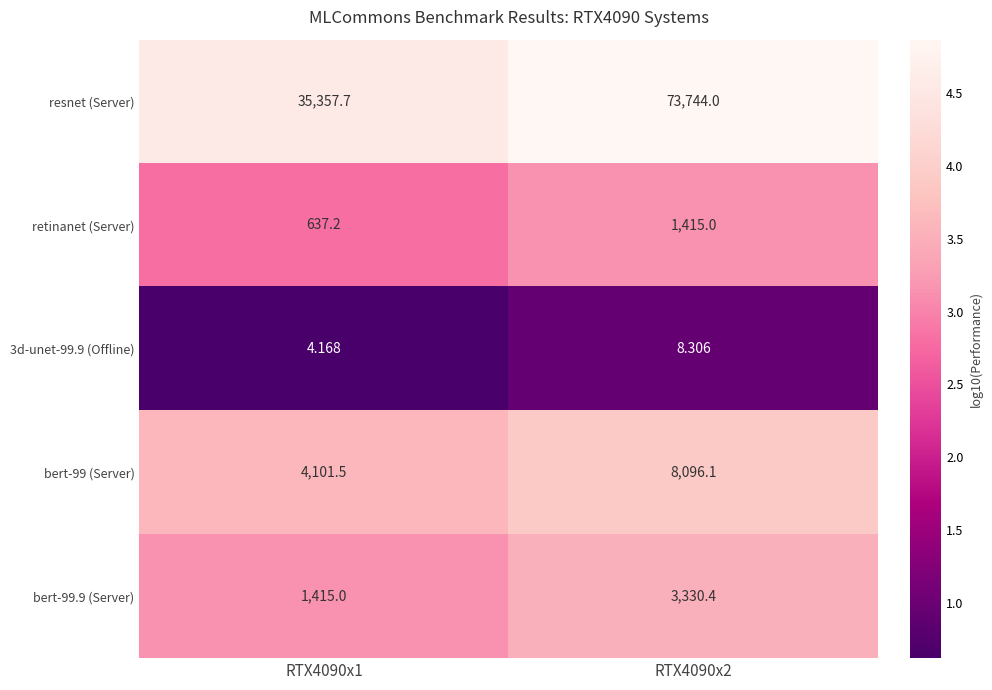

Is the value of resnet (Server) at RTX4090x2 greater than the value of 3d-unet-99.9 (Offline) at RTX4090x2?

Yes